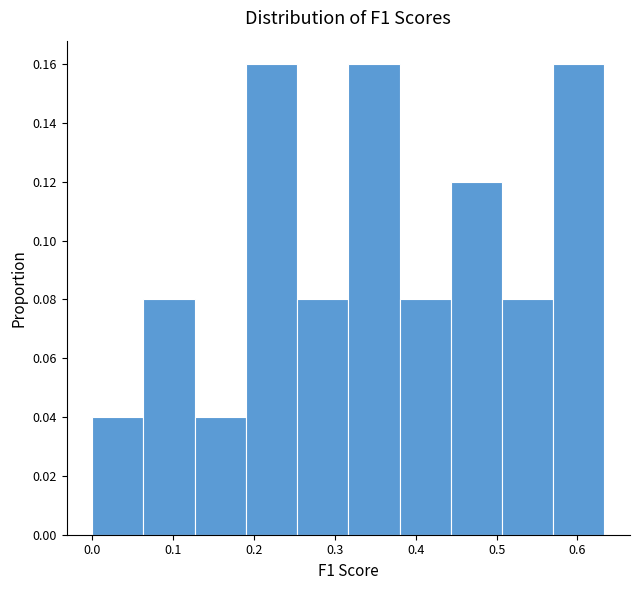

What is the height of the bar covering 0.51 to 0.57 on the x-axis? Neither the bar edges nor the heights are printed on the chart, so give them approximately, as read against the axes.

0.08